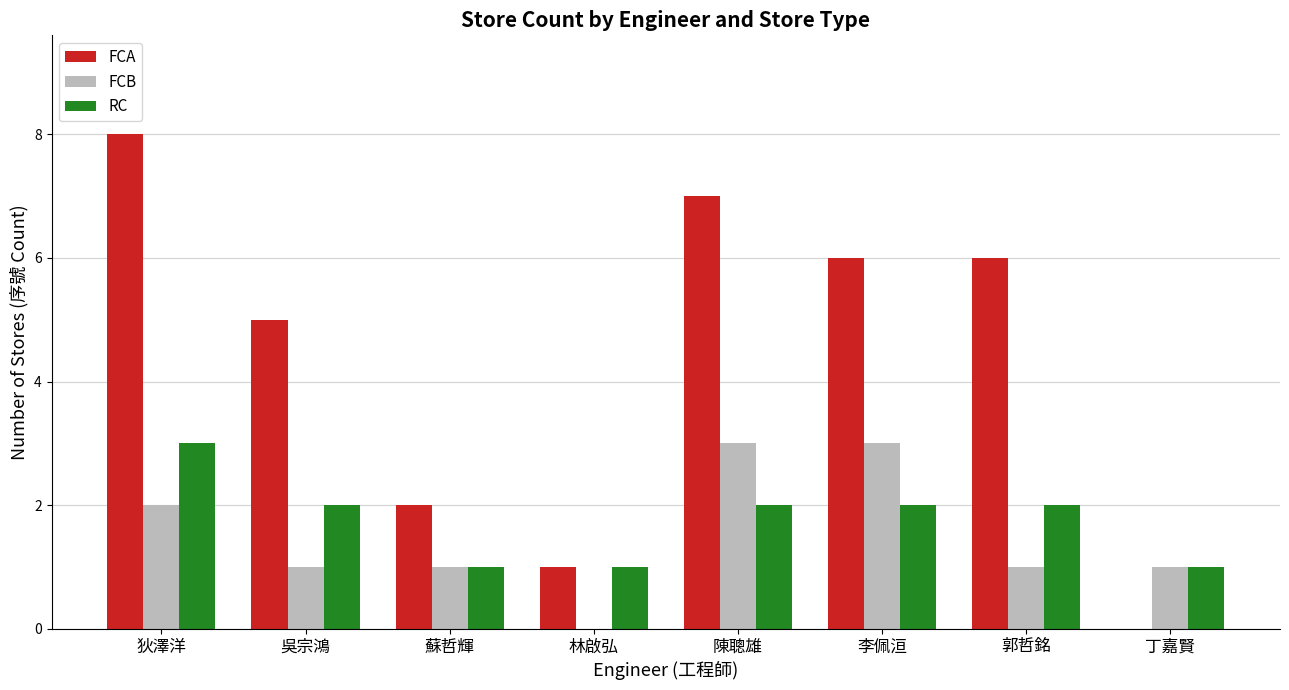

True or false: FCB has a value of -1 at 林啟弘.

False